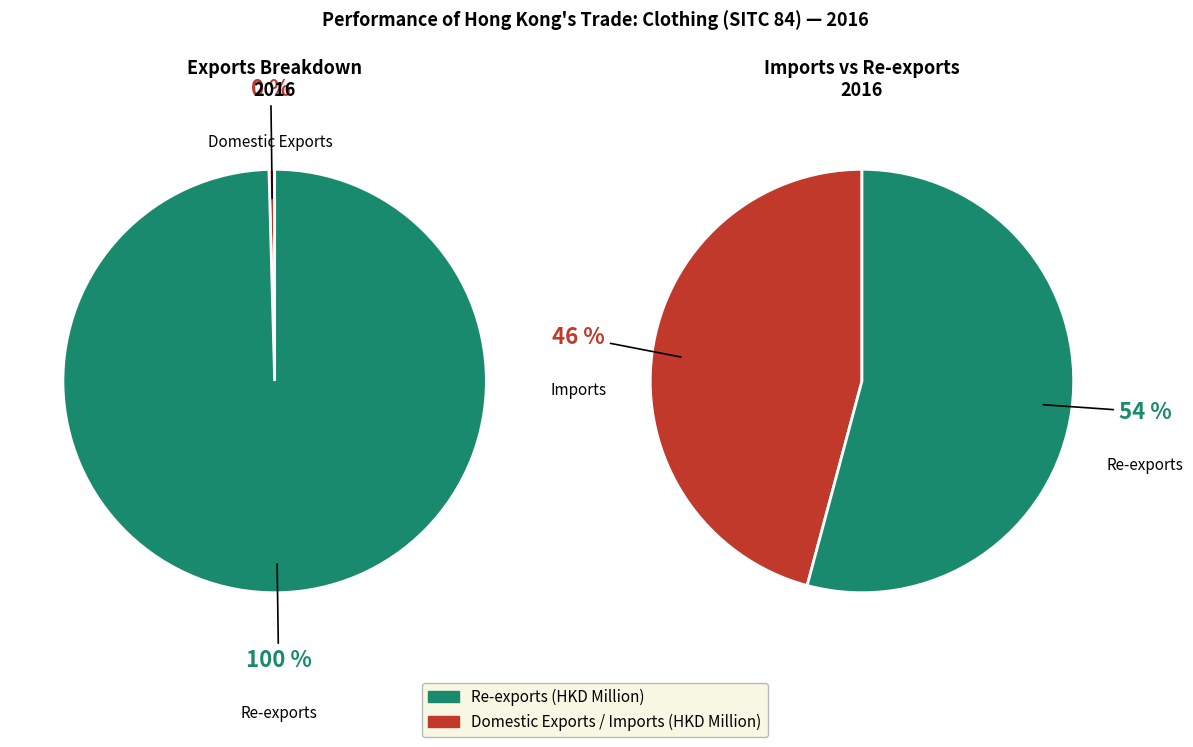

True or false: Domestic Exports accounts for 11% of the total.

False